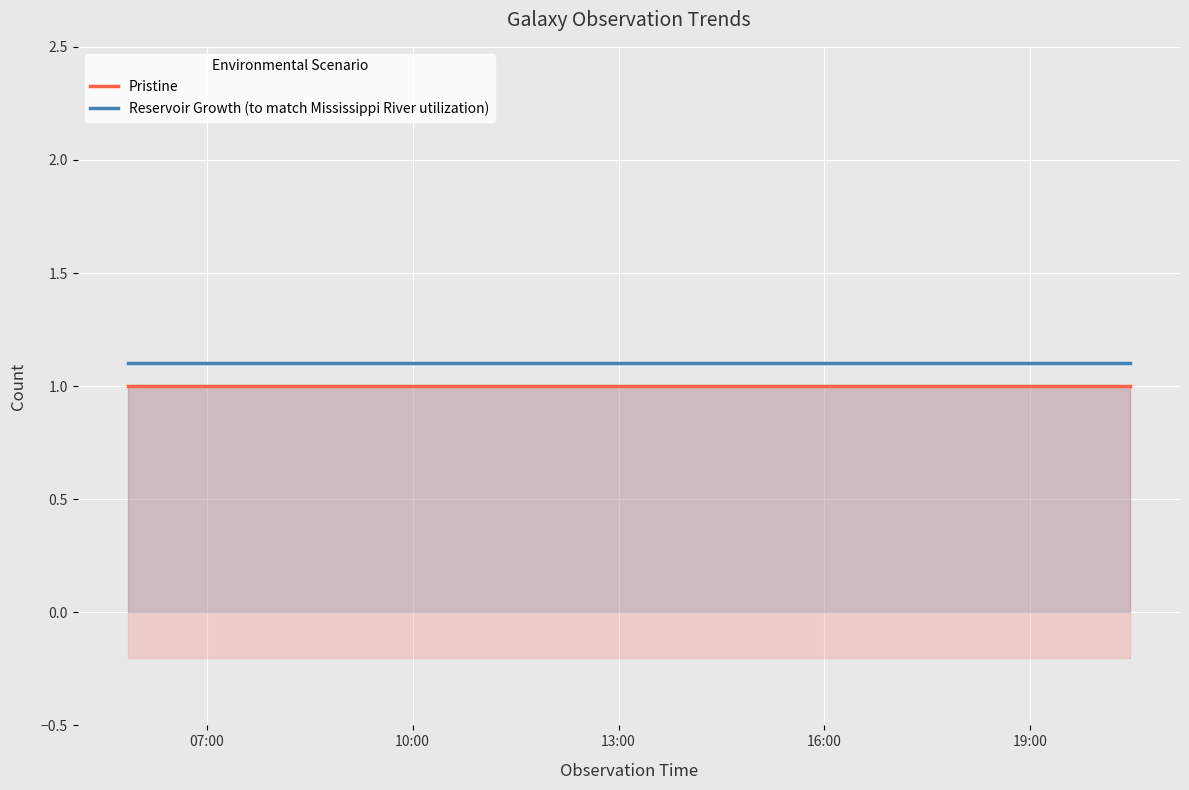

List the labels in order of Reservoir Growth (to match Mississippi River utilization) value, smallest first.

07:00, 10:00, 13:00